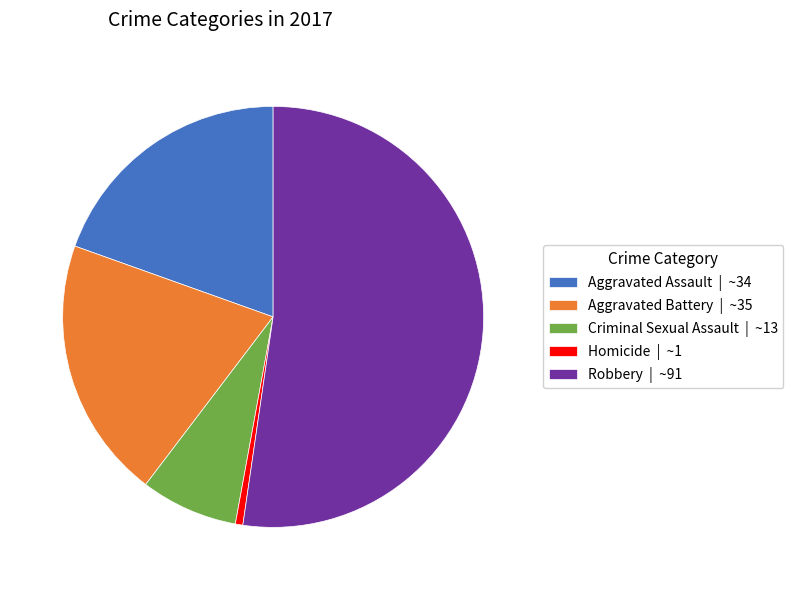

Is it true that Homicide | ~1 is 1% of the pie?

True